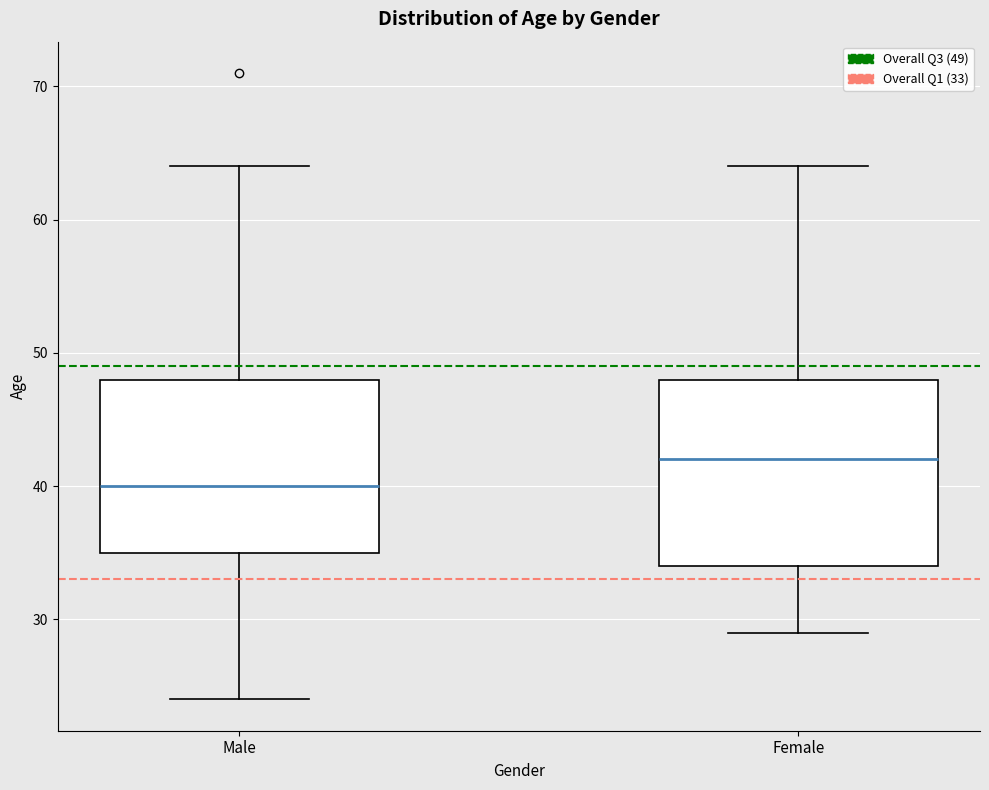

Reading left to right, transcribe this box plot: for each box, give where its median line is, the range the box spans, and where its two whiskers end, as read against the y-axis. The values are not printed on the chart, so give them approximately, as read against the axis.

Male: median 40, box 35 to 48, whiskers 24 to 64
Female: median 42, box 34 to 48, whiskers 29 to 64